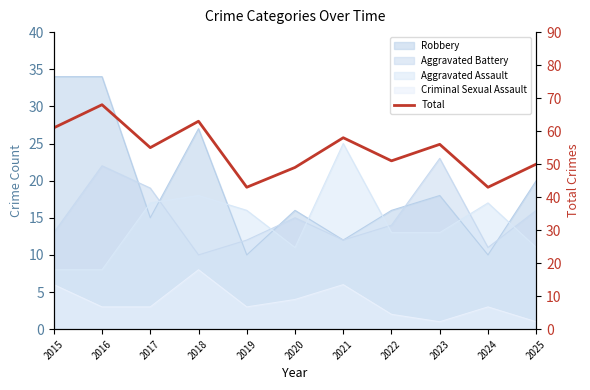

True or false: there are more than 2 points higher than both neighbors.

True